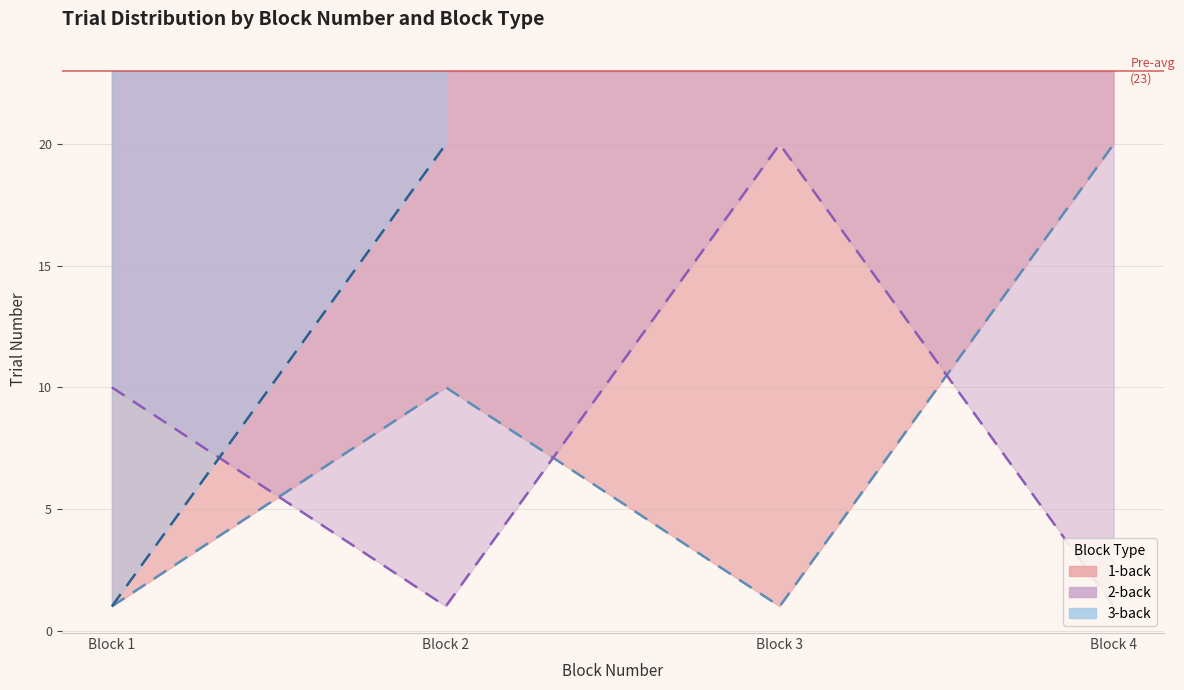

Which series has the largest total across all categories?

1-back